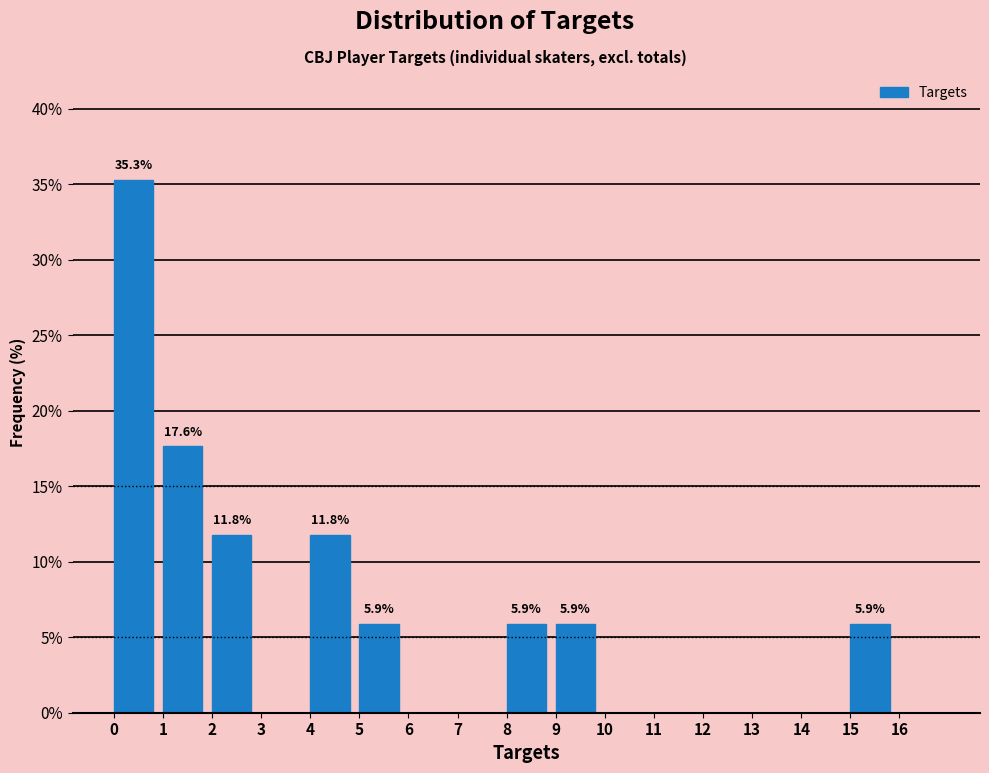

Over which range of the x-axis is the bar tallest?

0 to 1